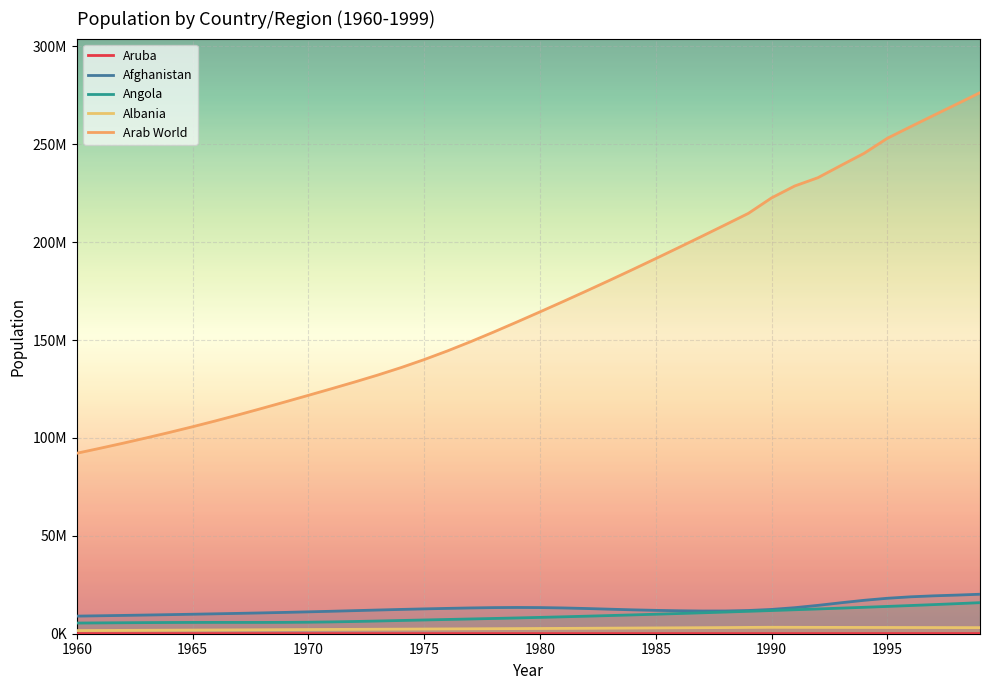

What is the difference between the maximum and minimum values in the Albania series?

1677742